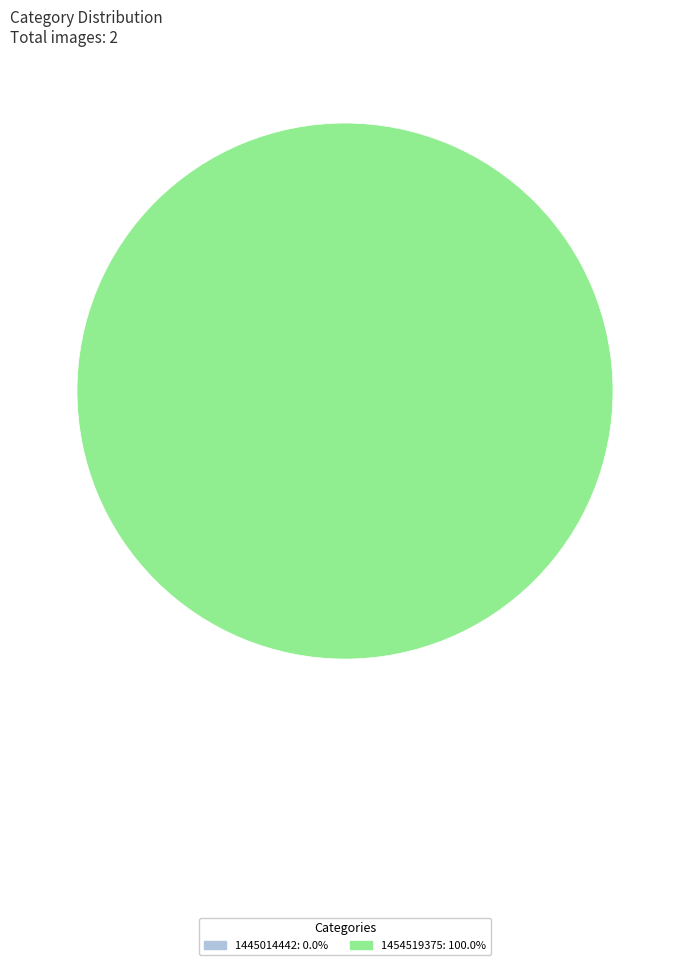

Is there any slice that represents more than half of the pie?

Yes